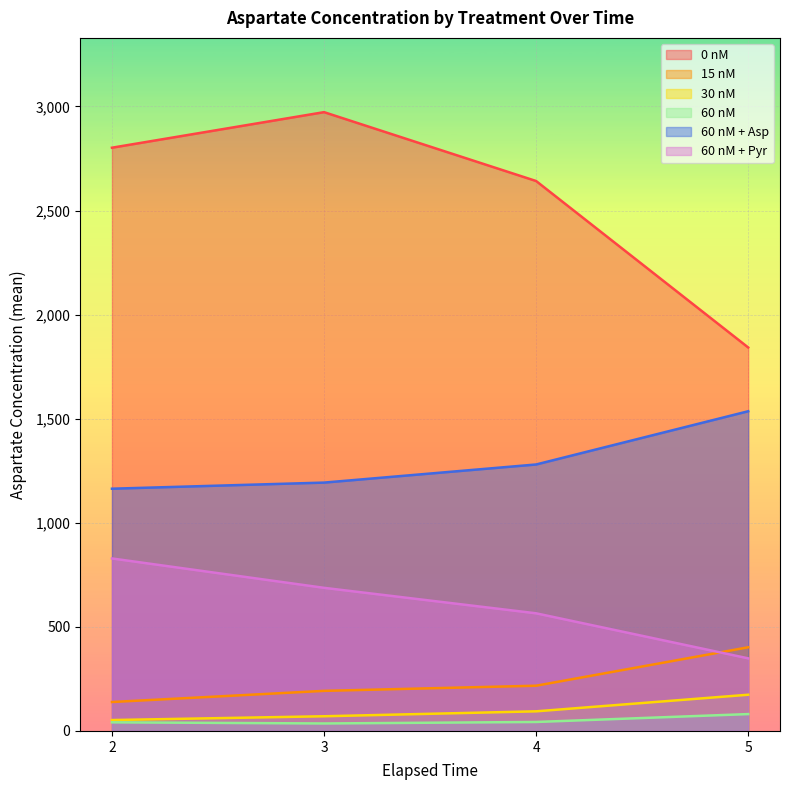

Count the number of categories in the chart.

4